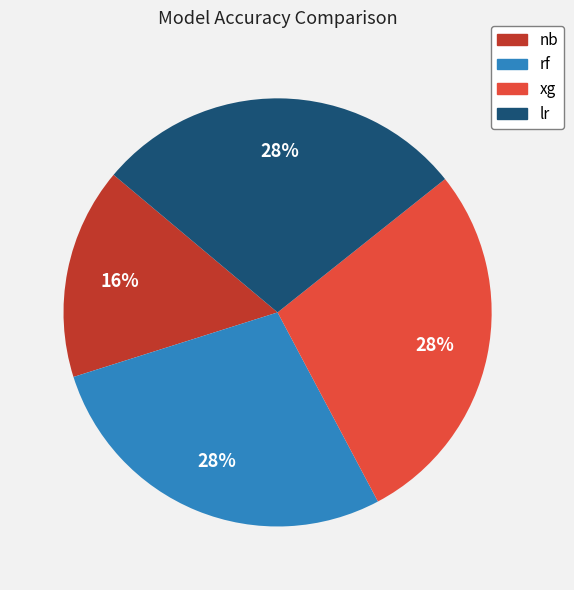

True or false: rf accounts for 17% of the total.

False